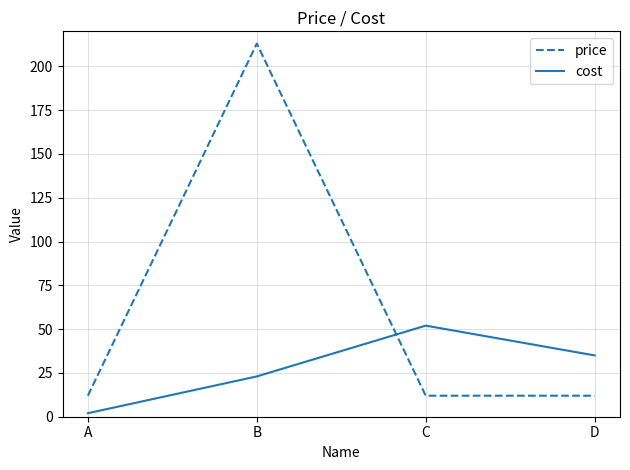

Rank the series by their maximum value, from lowest to highest.

cost, price